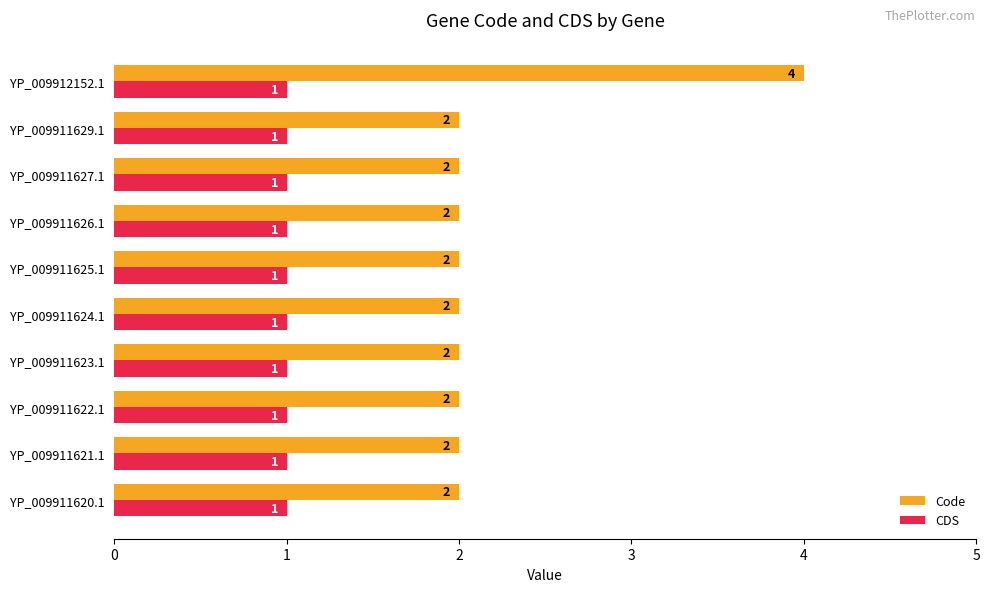

What is the smallest value displayed?

1